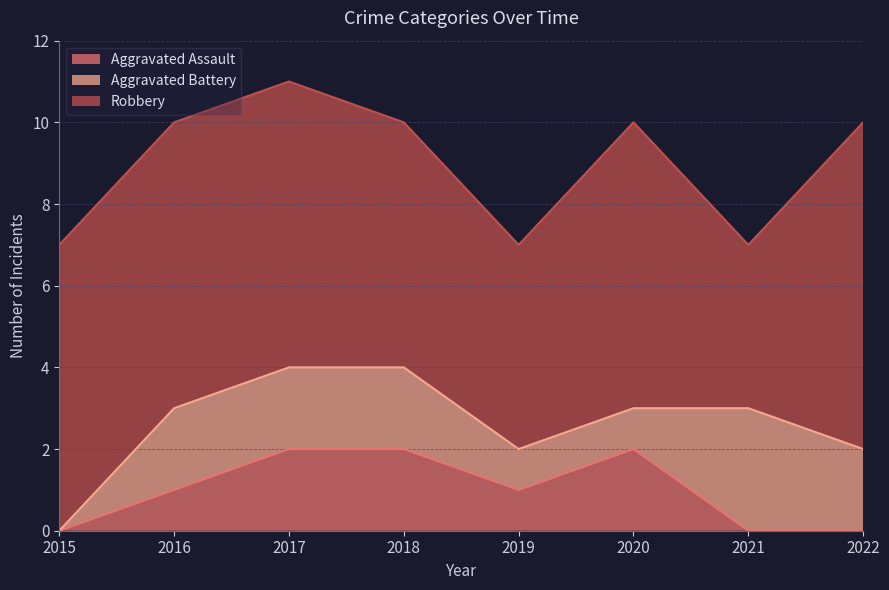

Which series has the largest total across all categories?

Robbery